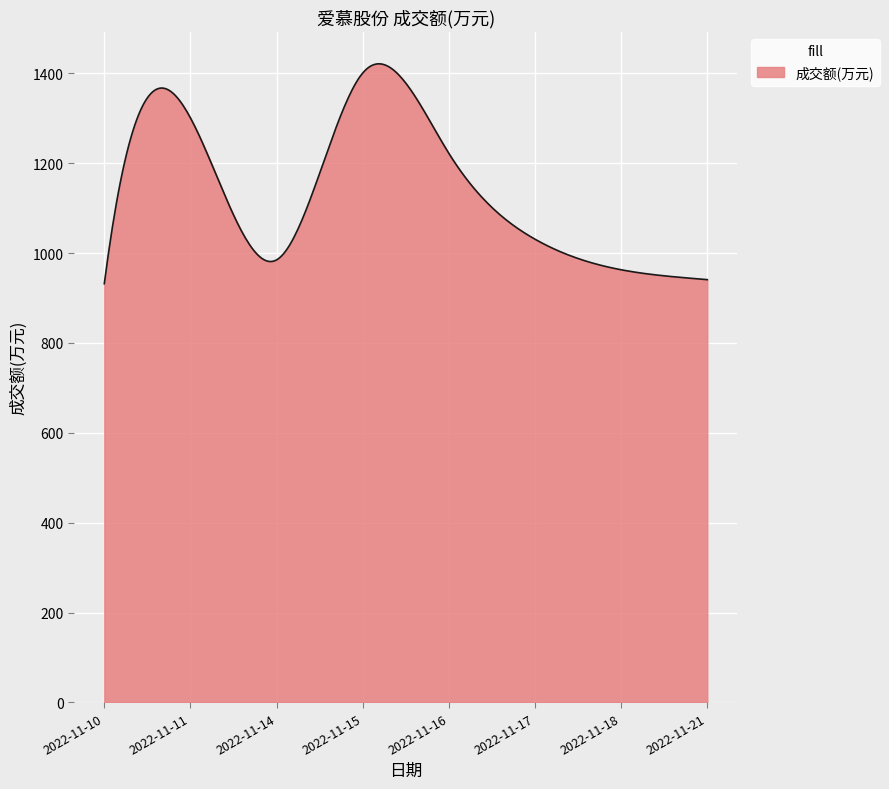

What is the minimum value shown in the chart?

932.0